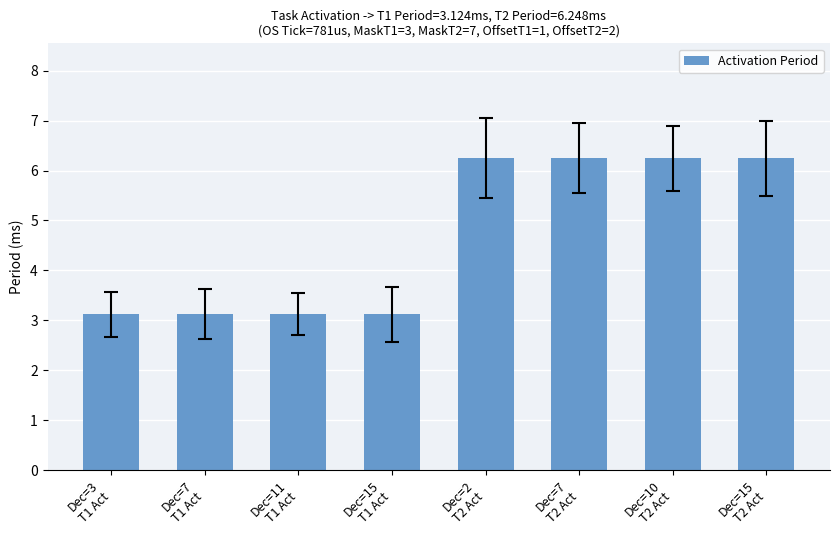

What is the value of the 8th bar from the left?

6.2